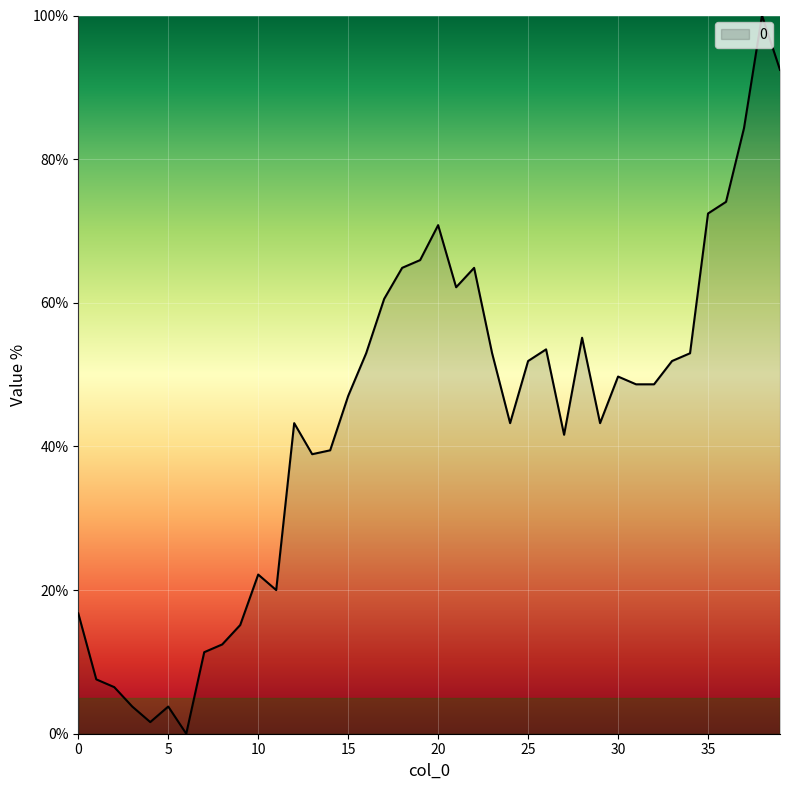

What is the difference between the maximum and minimum values?

100.0